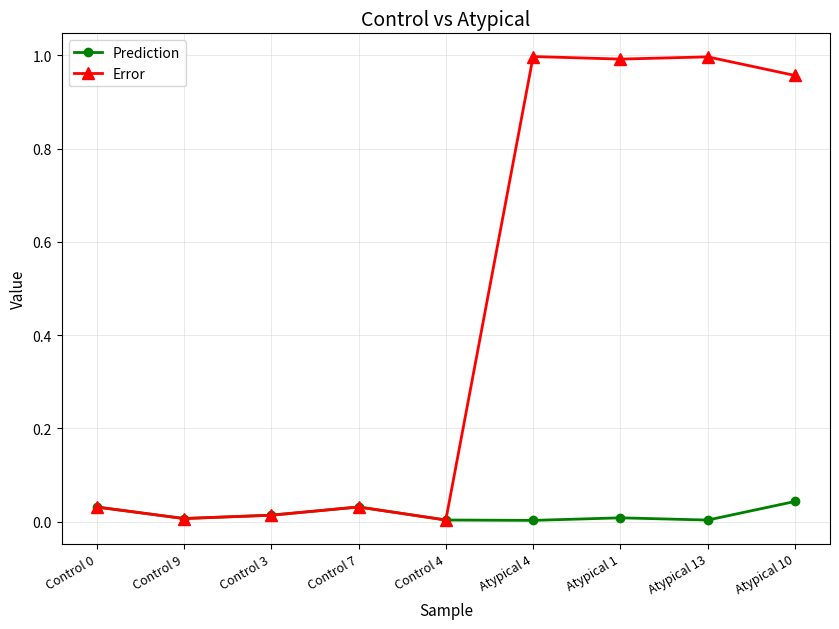

Rank the series at Atypical 13 from lowest to highest value.

Prediction, Error